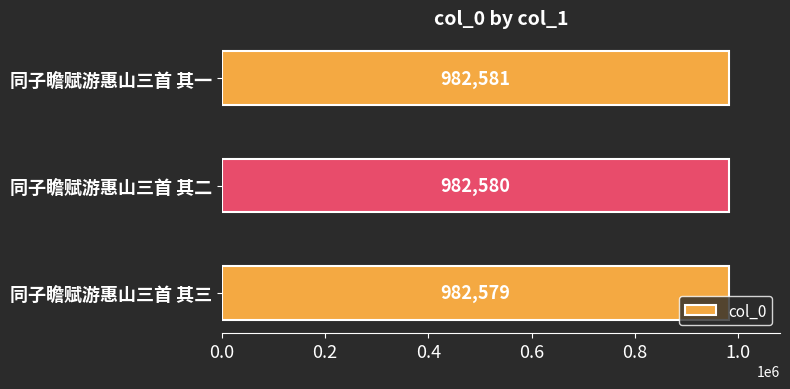

Reading bottom to top, what are all the values shown in this chart?

982579	982580	982581